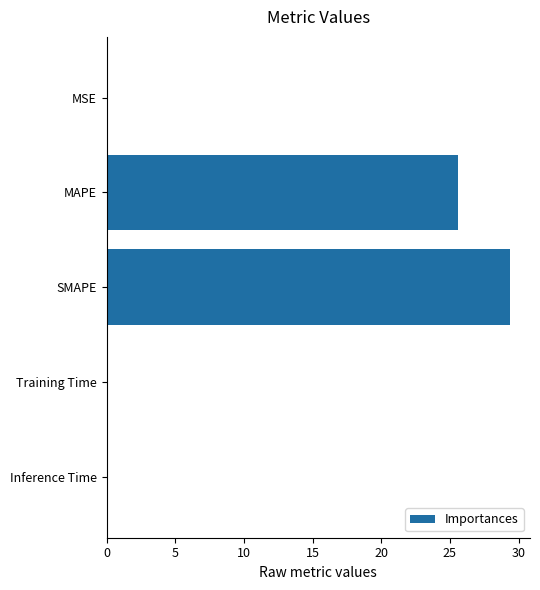

Which has a higher value, MAPE or MSE?

MAPE